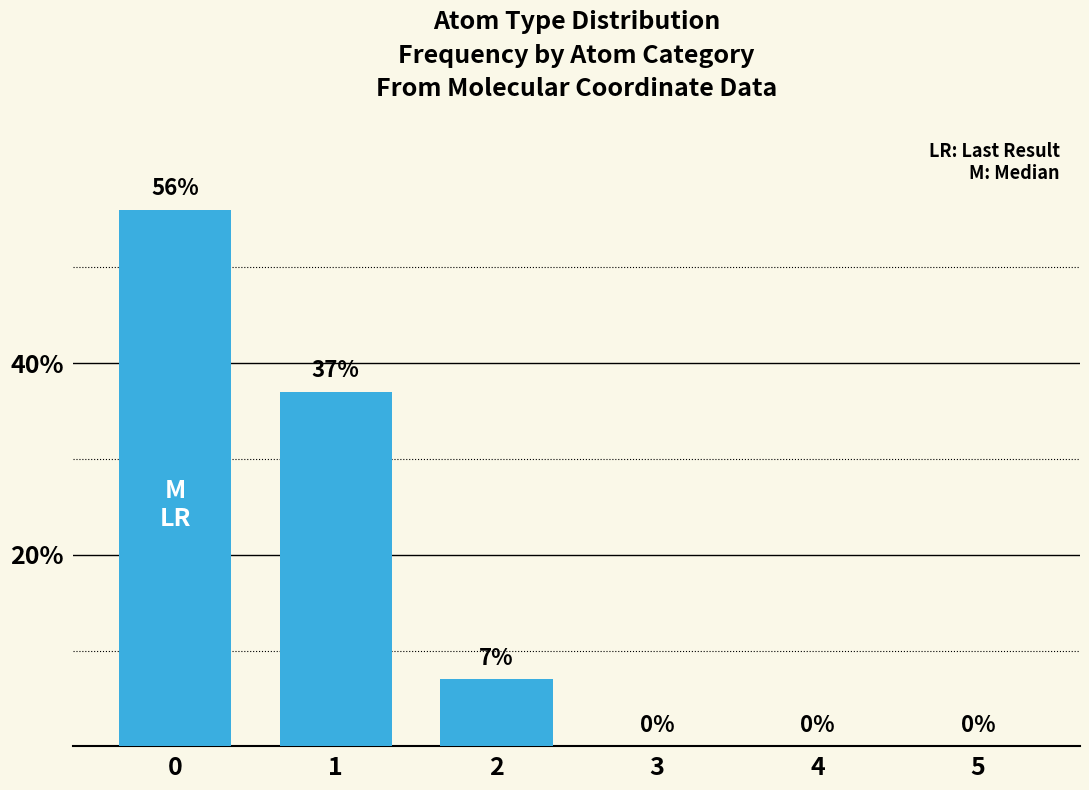

What is the greatest value displayed?

56